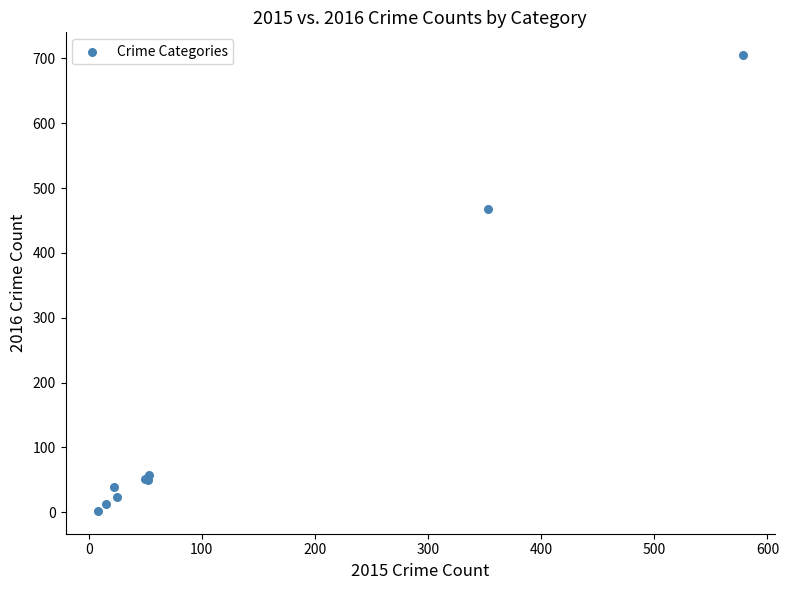

What Y value in the scatter plot is closest to 353?

468